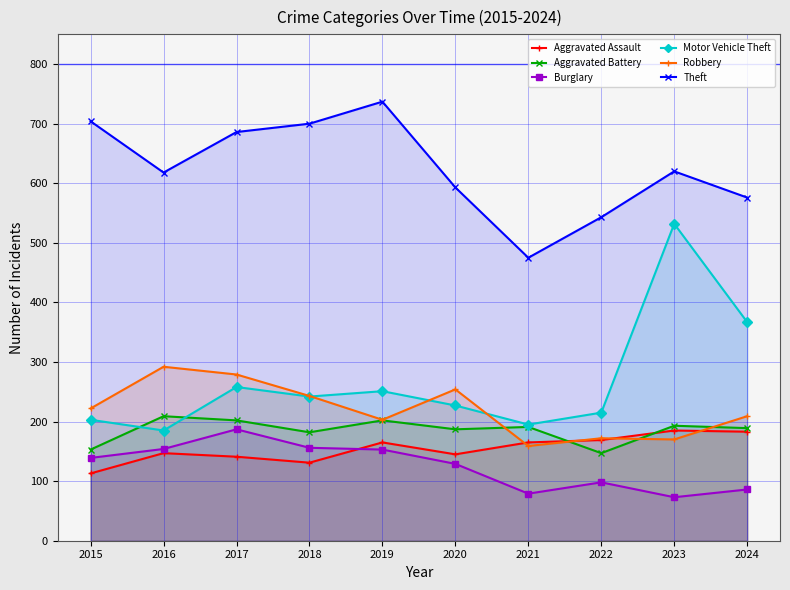

What is the difference between the second highest and second lowest values in the Robbery series?

109